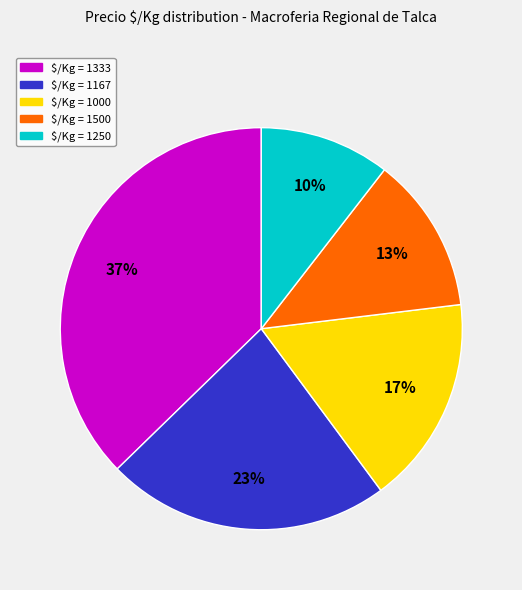

The $/Kg = 1500 slice represents 7% of the pie. True or false?

False